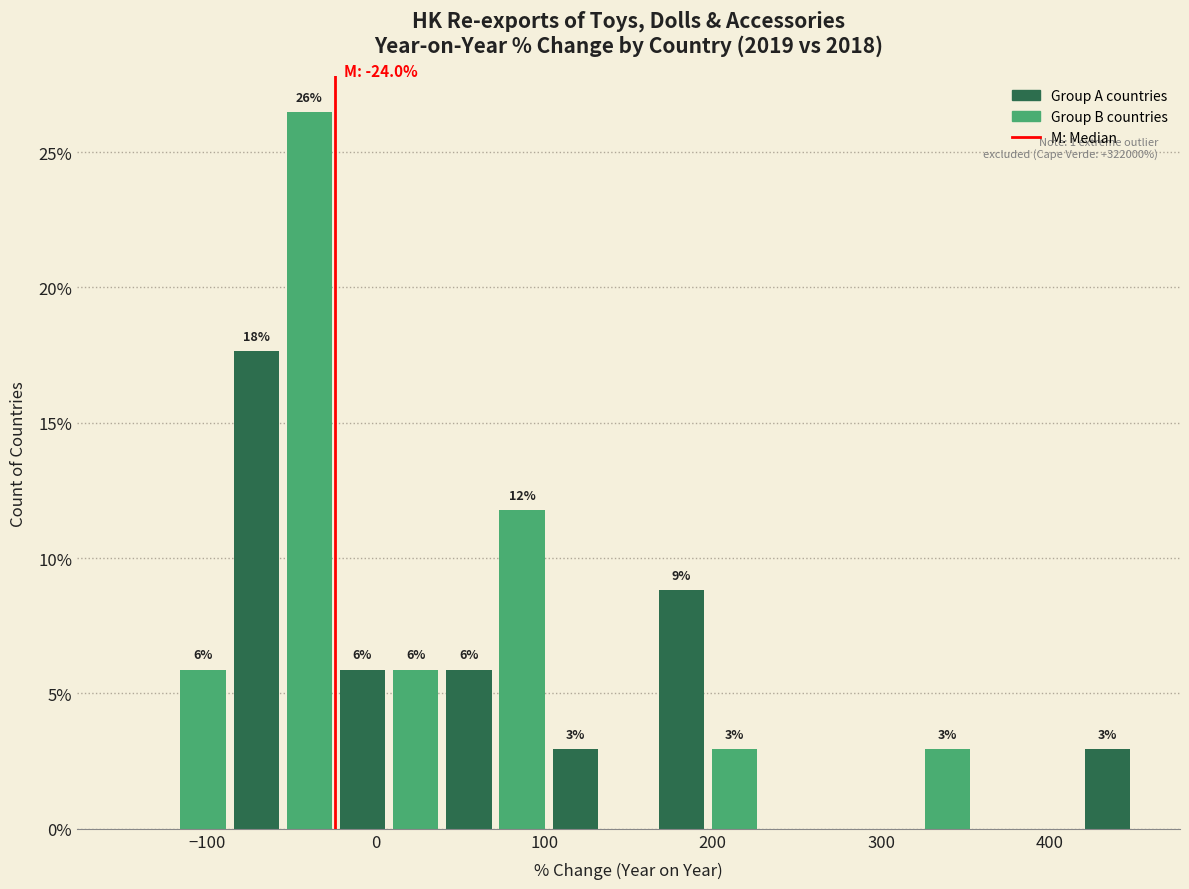

Around what value on the x-axis is the tallest bar? Give the approximate position of its centre, as read against the axis.

-40